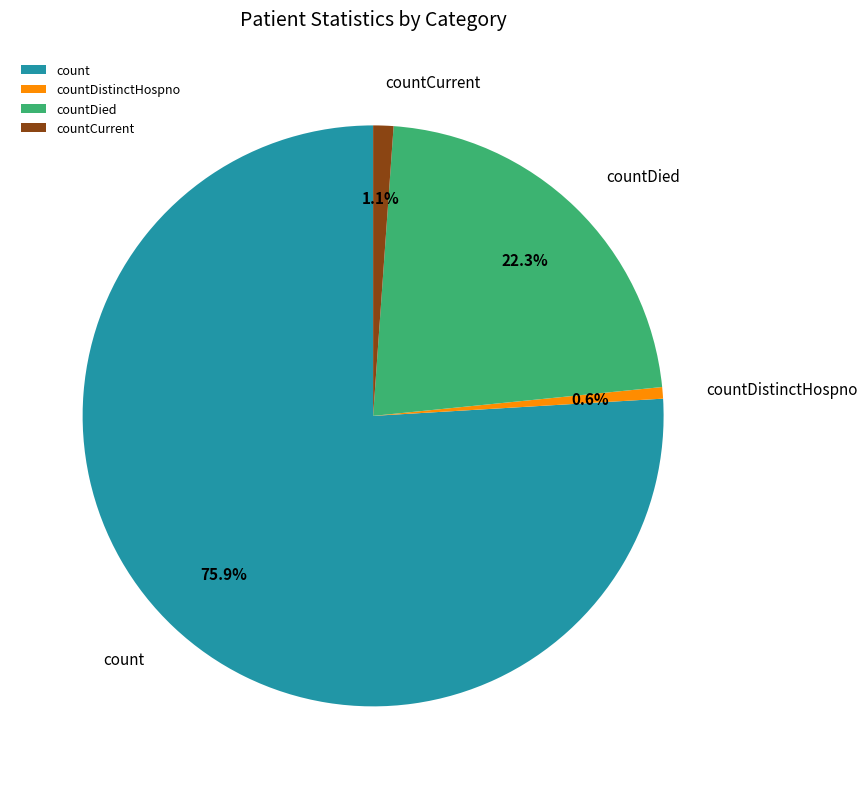

Is there any slice that represents more than half of the pie?

Yes